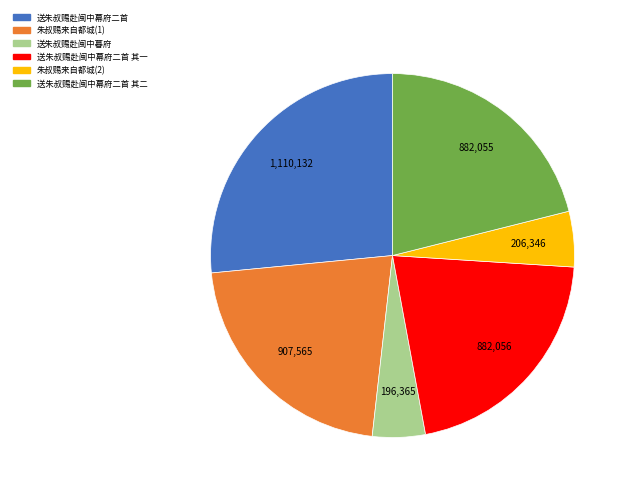

Does any single category account for the majority?

No